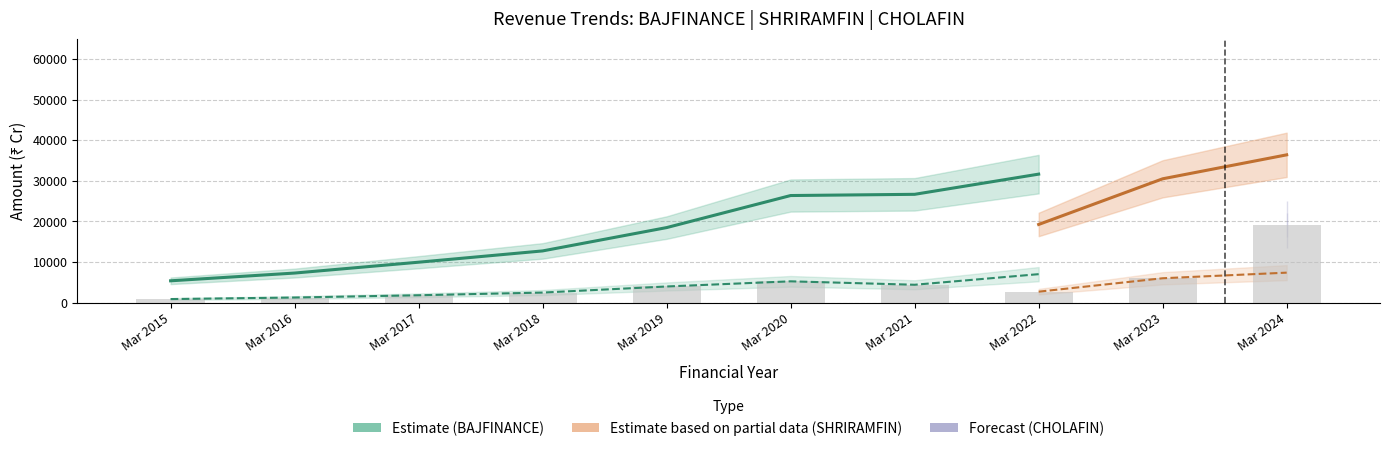

Where is BAJFINANCE Revenue nearest to the value 30182?

Mar 2022